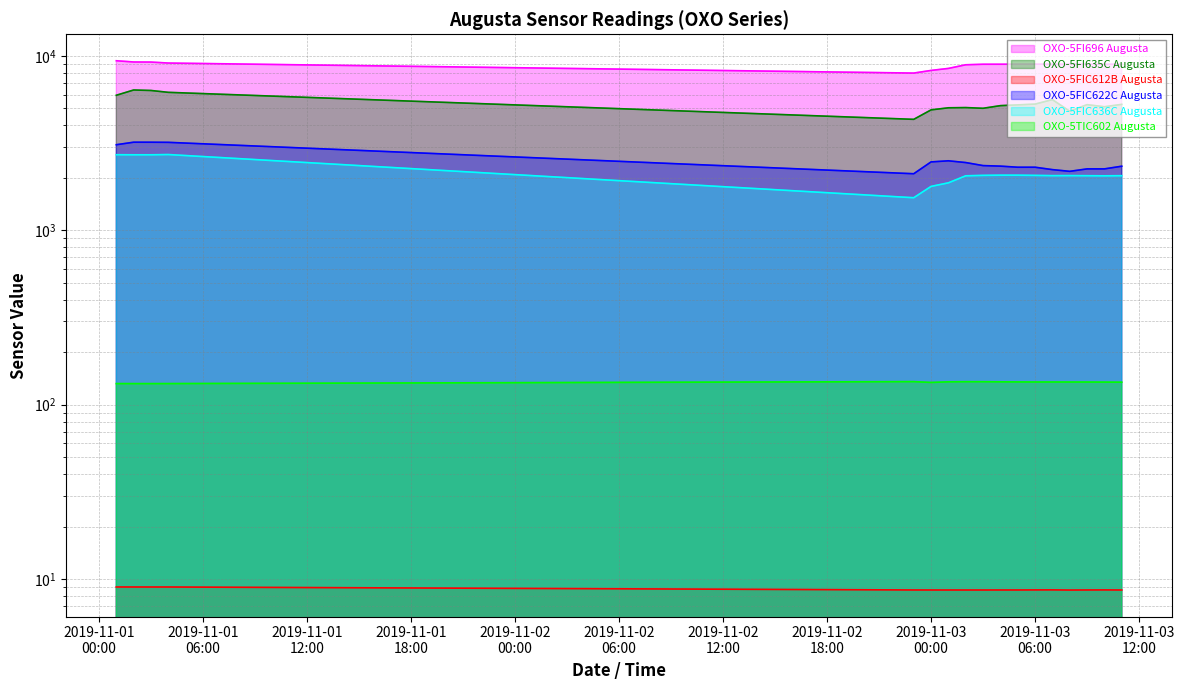

At which label does OXO-5TIC602 Augusta reach its minimum?

2019-11-01 03:00:00